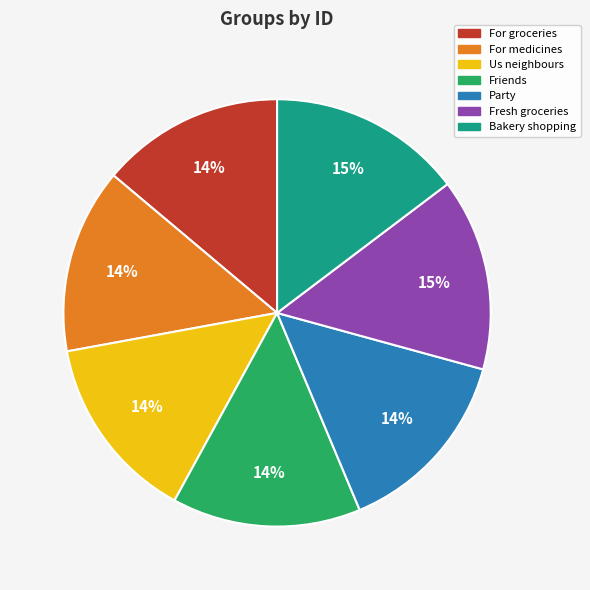

Does Bakery shopping represent more than half of the total?

No